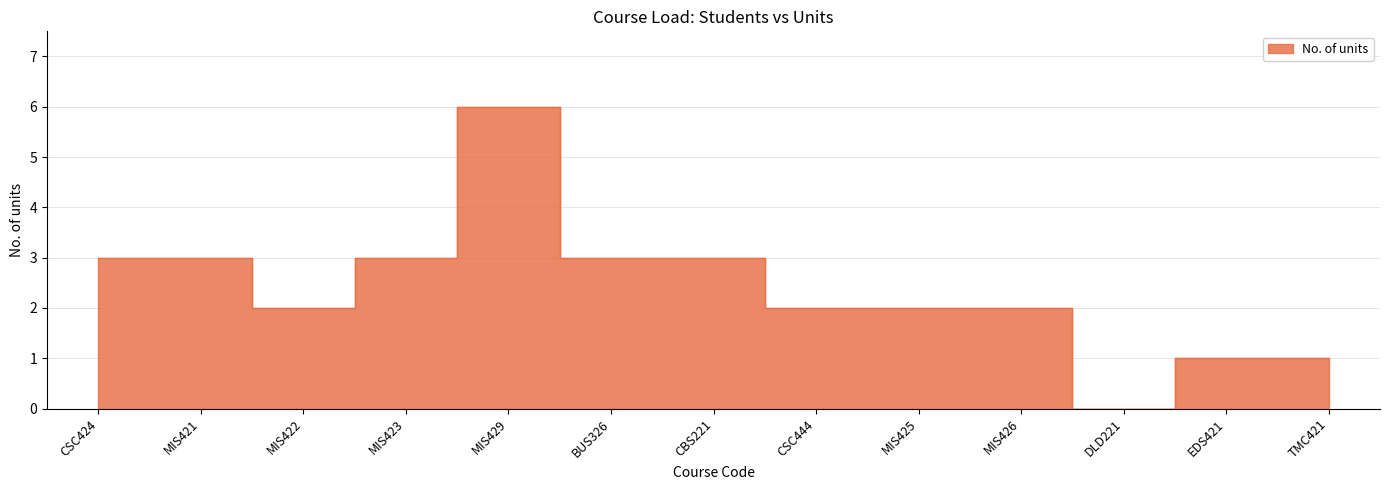

What is the label of the 7th point from the left?

CBS221